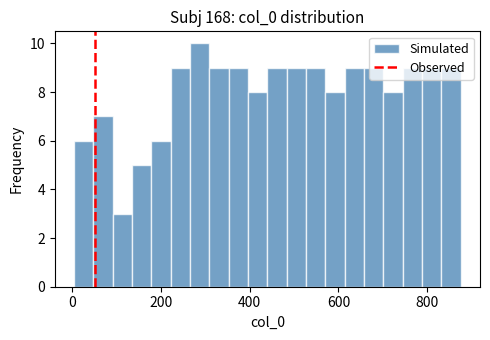

Around what value on the x-axis is the tallest bar? Give the approximate position of its centre, as read against the axis.

280